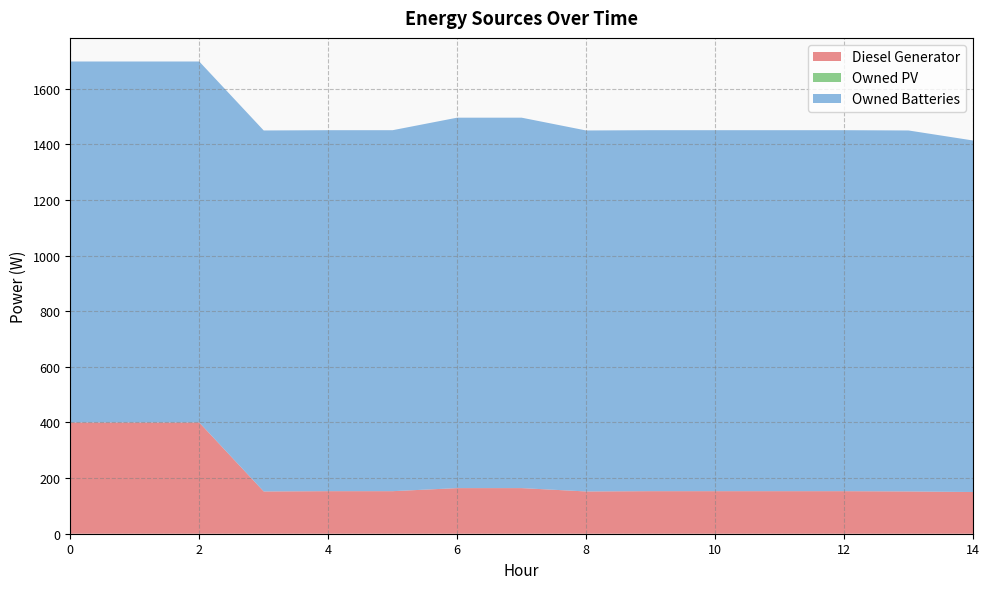

Reading right to left, list all the values displayed in this chart.

Diesel Generator: 14=150	13=152	12=153	11=153	10=153	9=153	8=152	7=164	6=164	5=153	4=153	3=152	2=400	1=400	0=400
Owned PV: 14=0	13=0	12=0	11=0	10=0	9=0	8=0	7=0	6=0	5=0	4=0	3=0	2=0	1=0	0=0
Owned Batteries: 14=1264	13=1298	12=1298	11=1298	10=1298	9=1298	8=1298	7=1332	6=1332	5=1298	4=1298	3=1298	2=1298	1=1298	0=1298